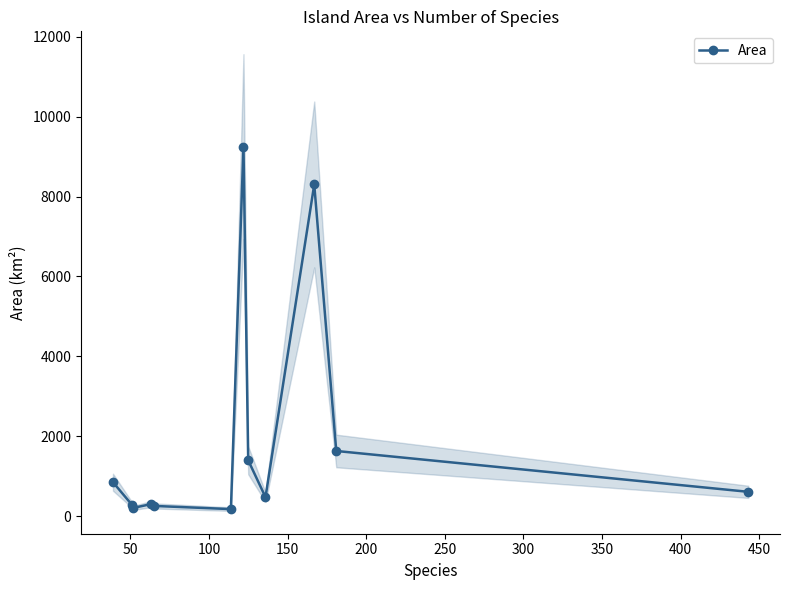

What is the value of the Area point at the 9th from the left?

477.4